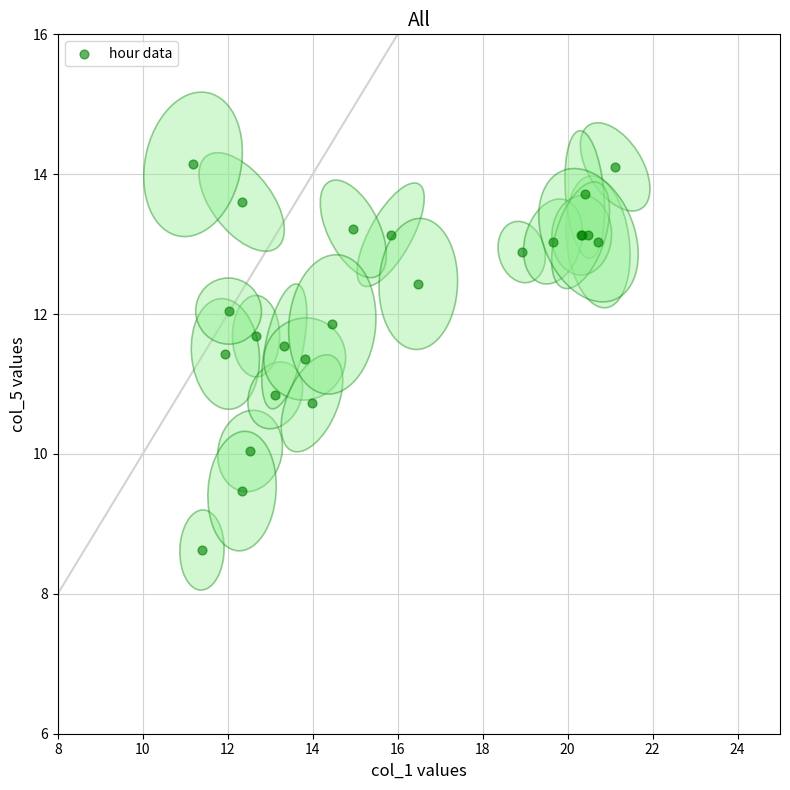

What Y value in the scatter plot is closest to 11?

10.8